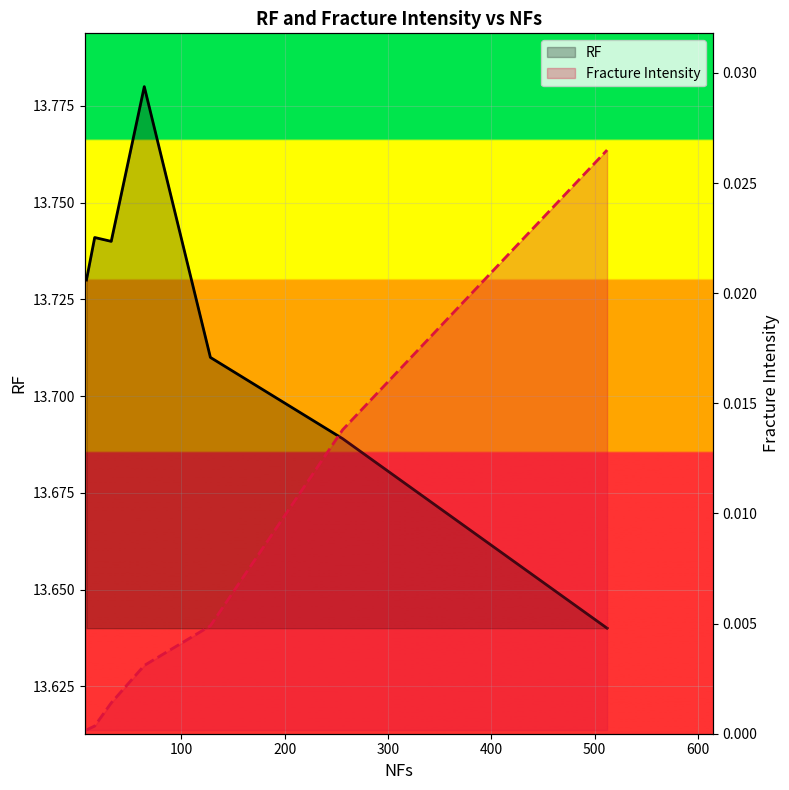

True or false: RF and Fracture Intensity cross at least once.

False